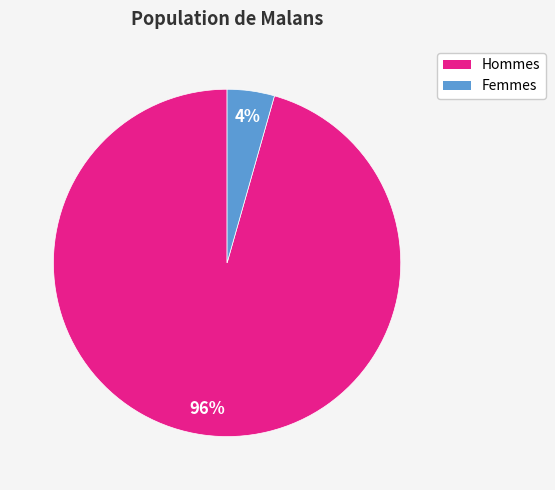

To the nearest percent, what is the average slice percentage?

50%